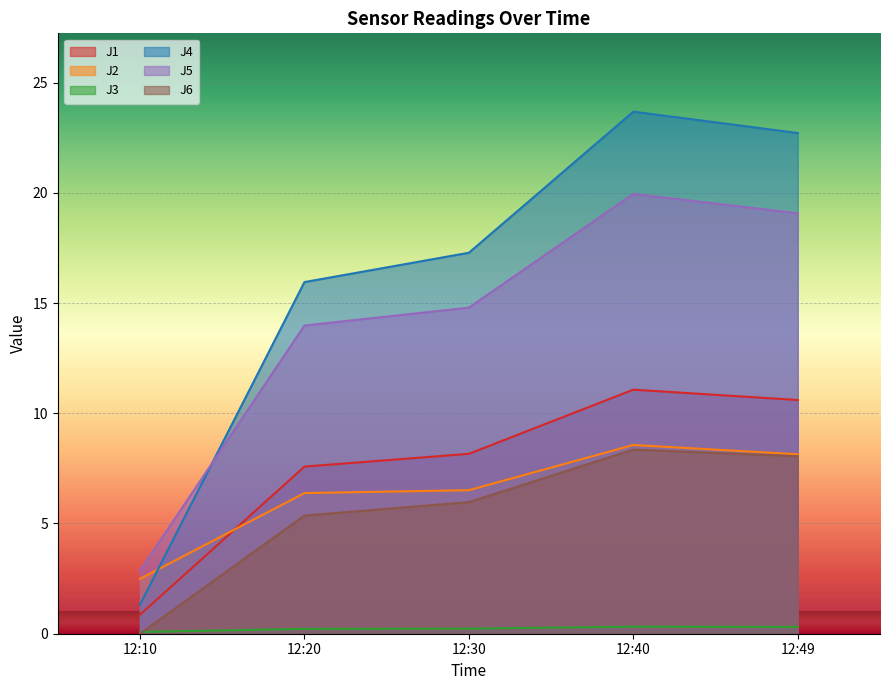

Reading left to right, what are all the values shown in this chart?

J1: 12:10=0.9	12:20=7.6	12:30=8.2	12:40=11.1	12:49=10.6
J2: 12:10=2.5	12:20=6.4	12:30=6.5	12:40=8.6	12:49=8.1
J3: 12:10=0.1	12:20=0.2	12:30=0.2	12:40=0.3	12:49=0.3
J4: 12:10=1.3	12:20=15.9	12:30=17.3	12:40=23.7	12:49=22.7
J5: 12:10=2.9	12:20=14.0	12:30=14.8	12:40=19.9	12:49=19.1
J6: 12:10=0.0	12:20=5.4	12:30=6.0	12:40=8.3	12:49=8.1